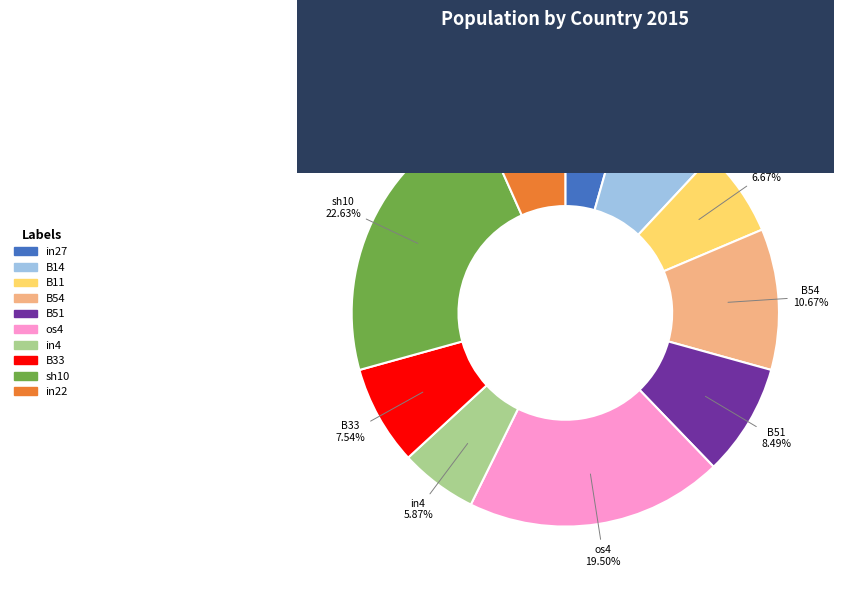

Is there any slice that represents more than half of the pie?

No